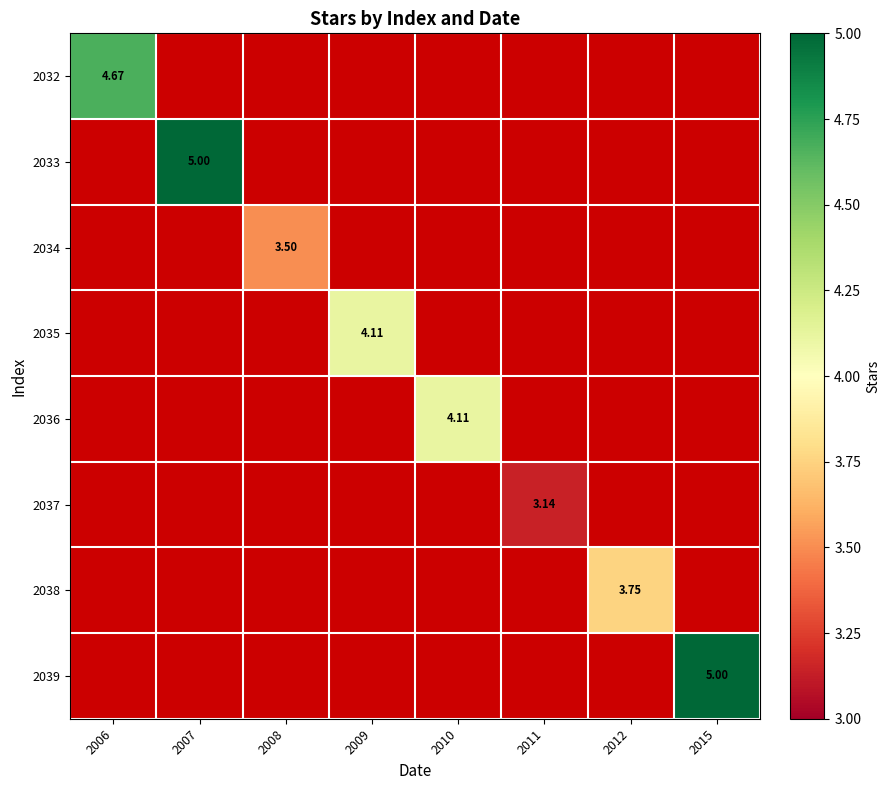

Between 2011 and 2010, which is larger?

2010